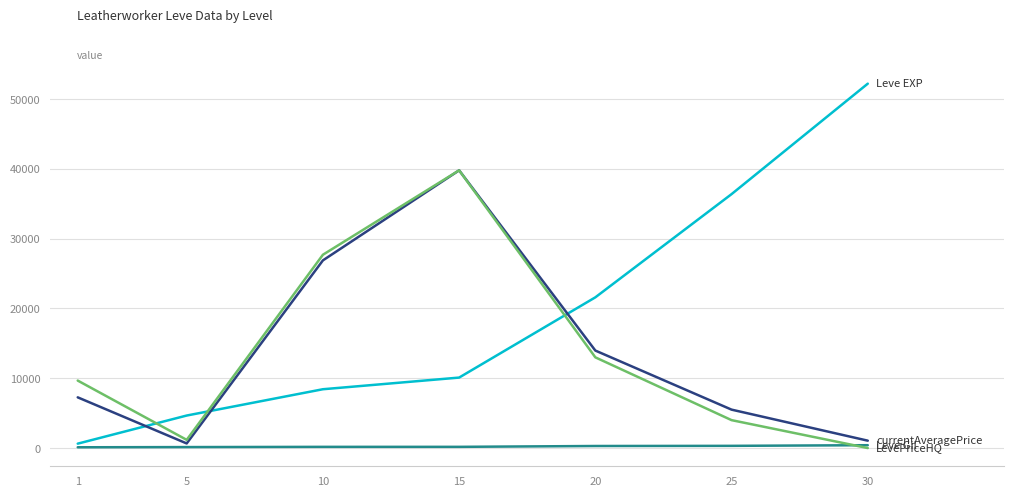

At which category is the sum across all series the highest?

15